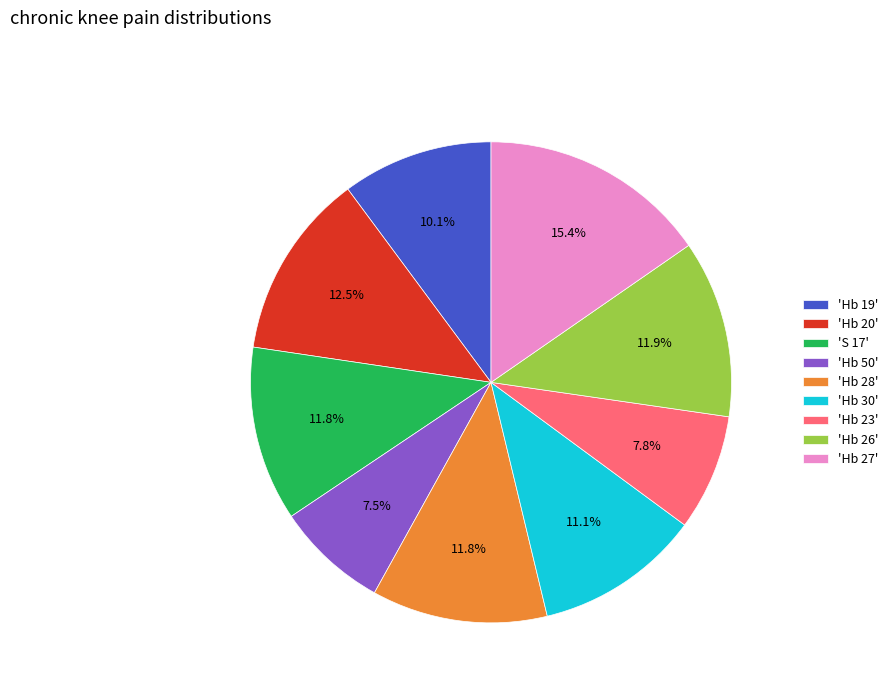

Combined, do 'Hb 27' and 'Hb 23' account for over 50%?

No